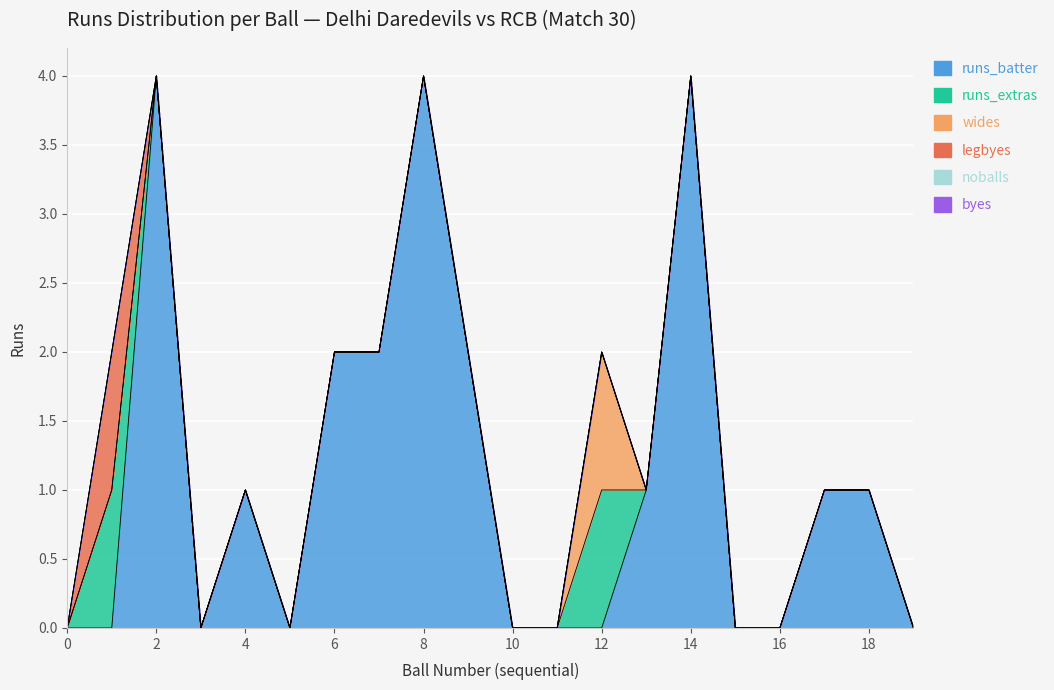

Where is the first local maximum for wides?

12